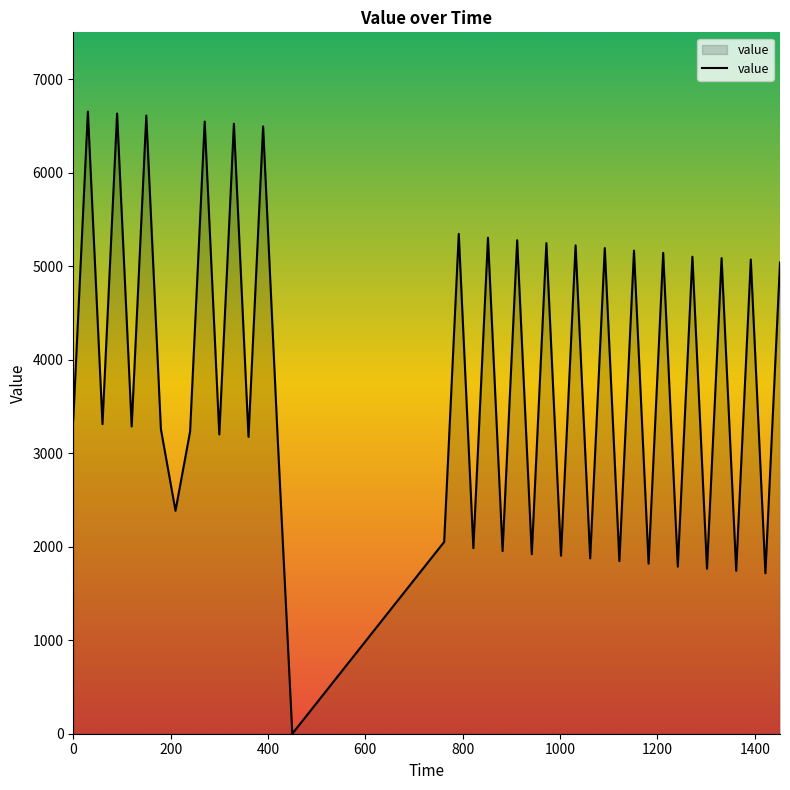

How many lines are shown in the chart?

1